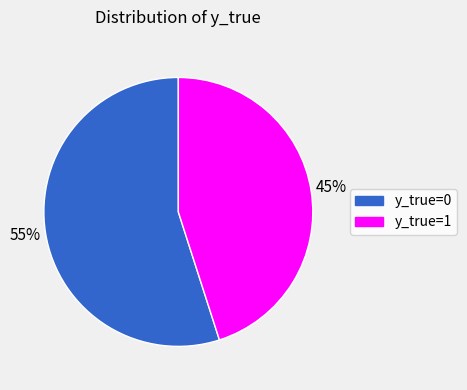

To the nearest percent, what portion does y_true=0 represent?

55%